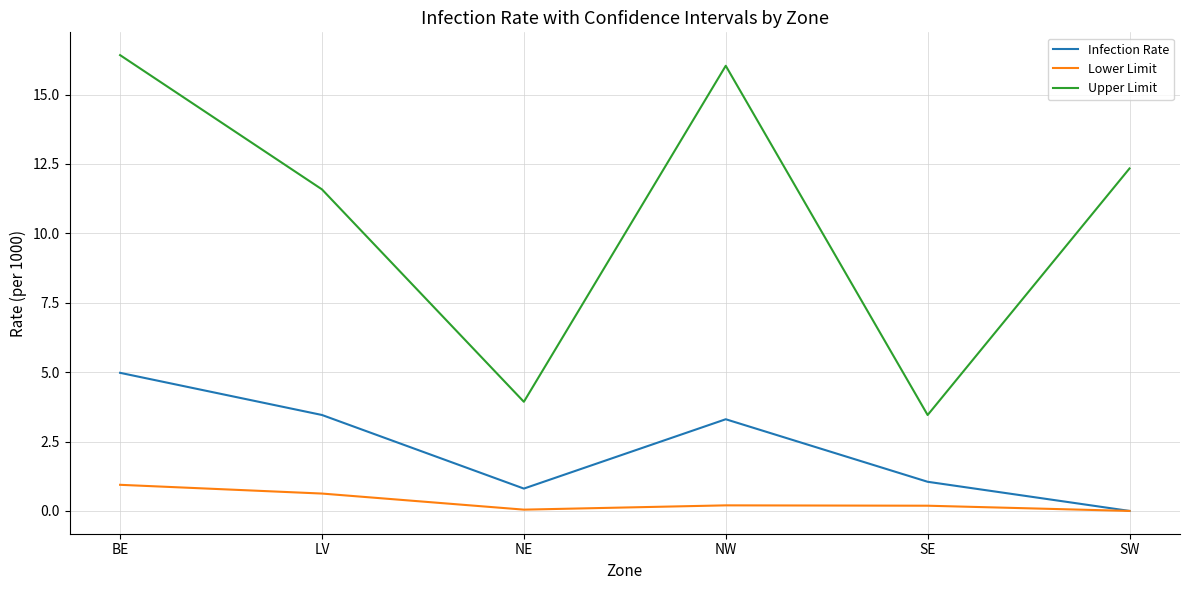

Is this an area chart (filled region under the line)?

No